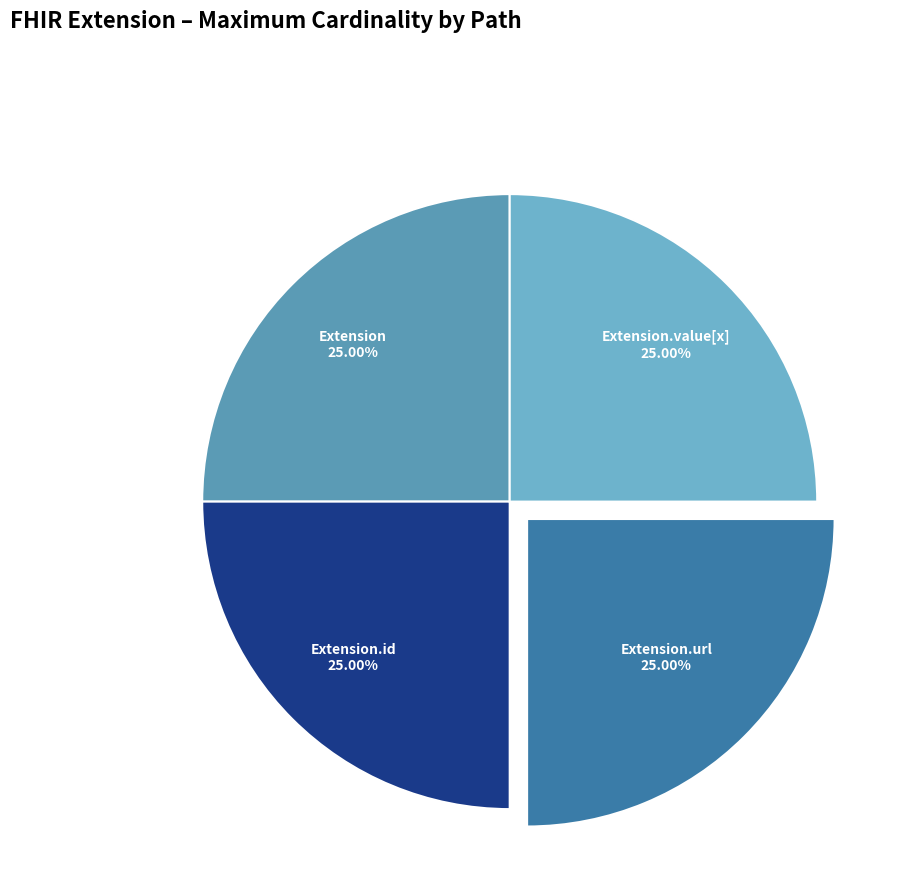

Does any single category account for the majority?

No